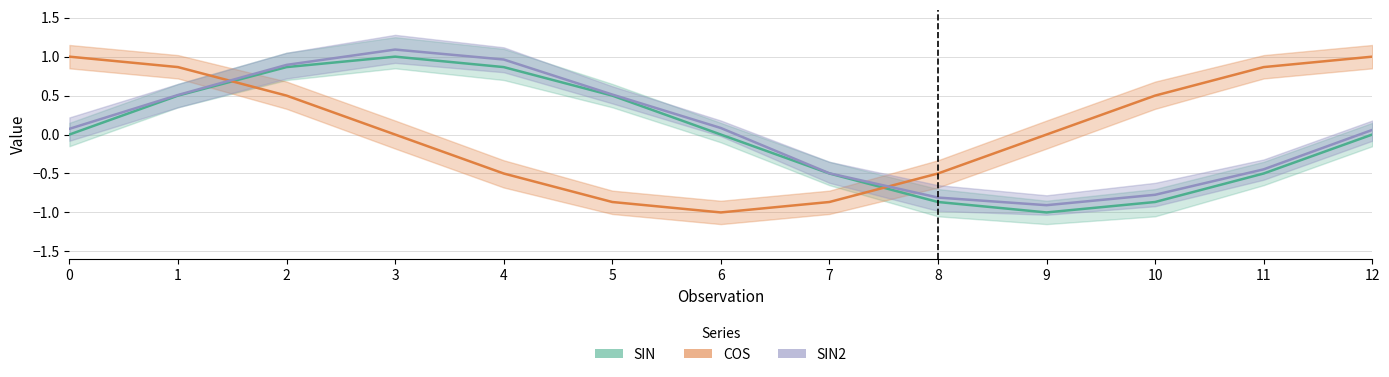

The value of COS at 7 is -0.3. True or false?

False